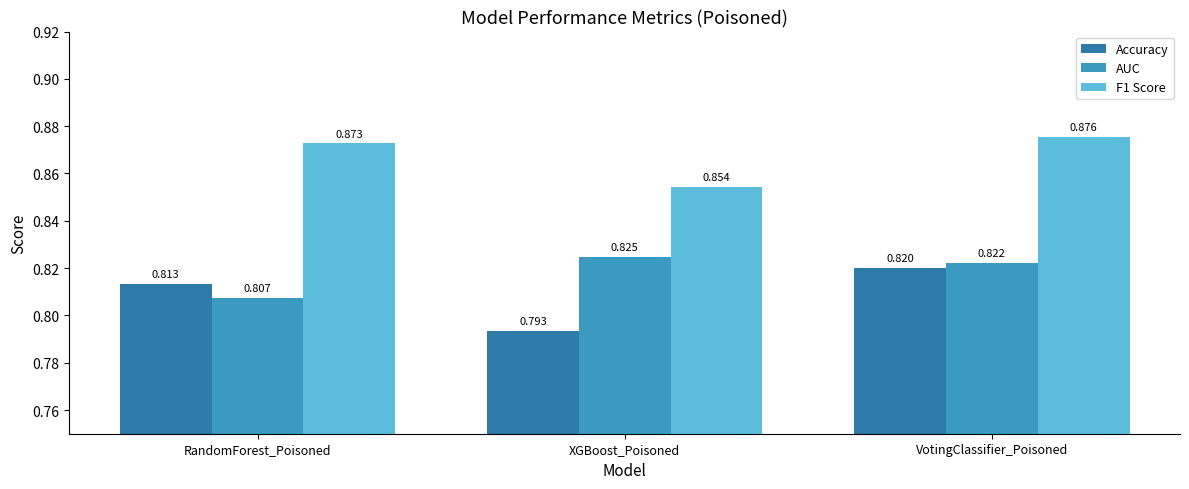

Are the bars grouped side by side (vs. stacked)?

Yes